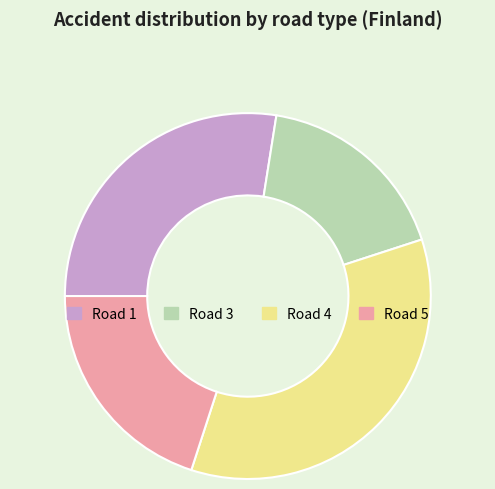

True or false: Road 4 accounts for 35% of the total.

True